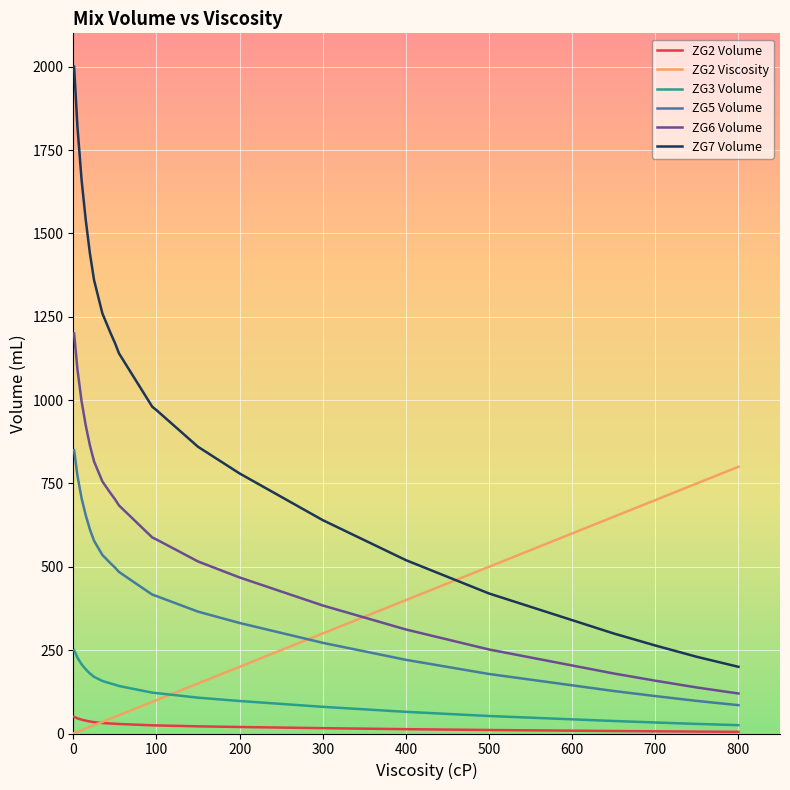

True or false: ZG7 Volume and ZG2 Volume intersect in this chart.

False